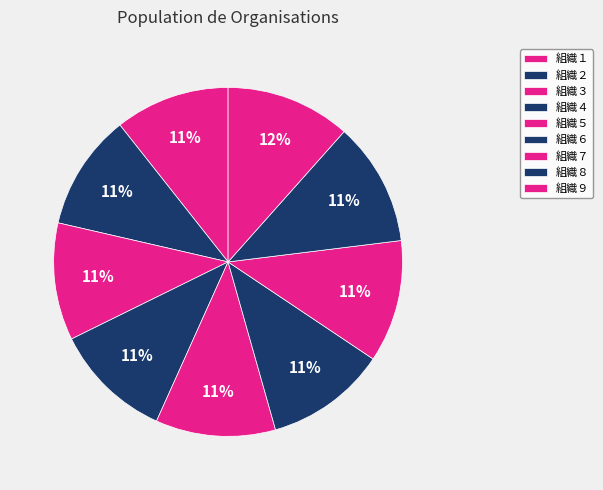

To the nearest percent, what is the average slice percentage?

11%